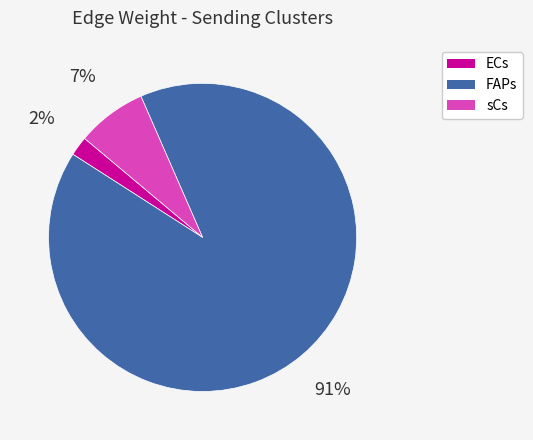

Is there a majority slice in this chart?

Yes